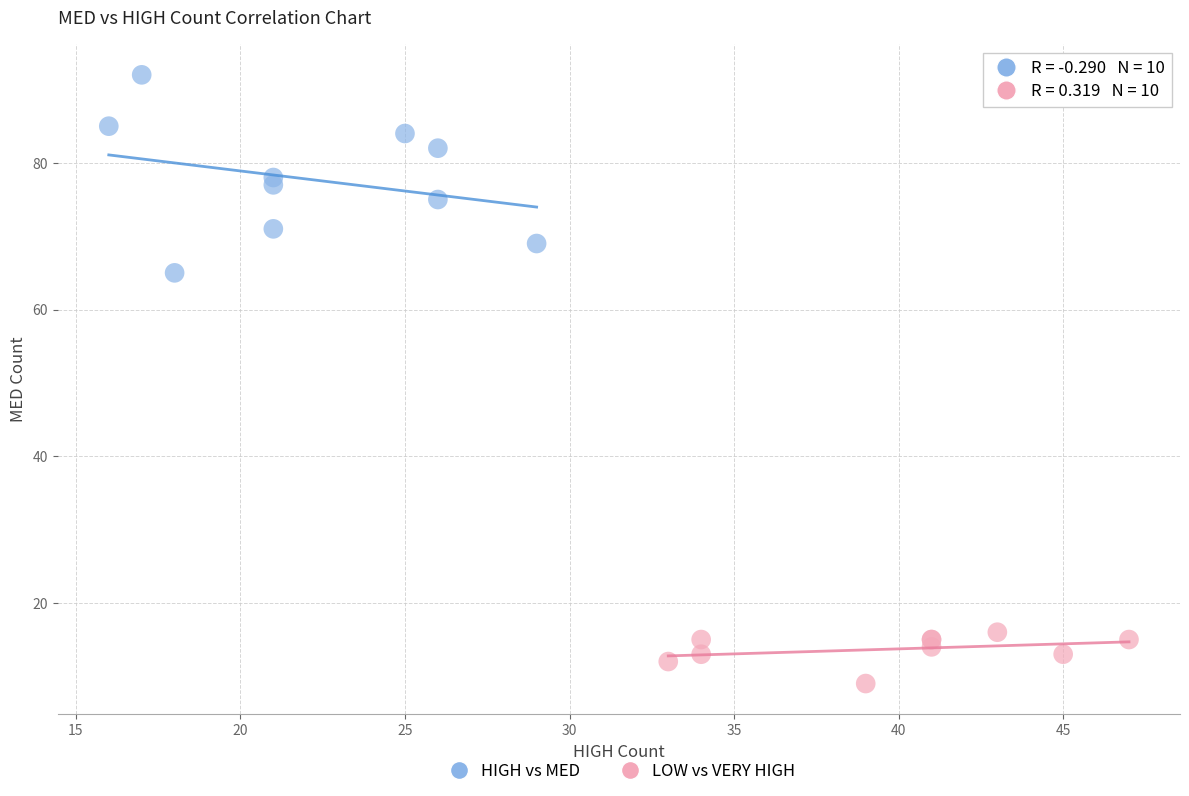

Which series reaches the maximum Y coordinate?

HIGH vs MED